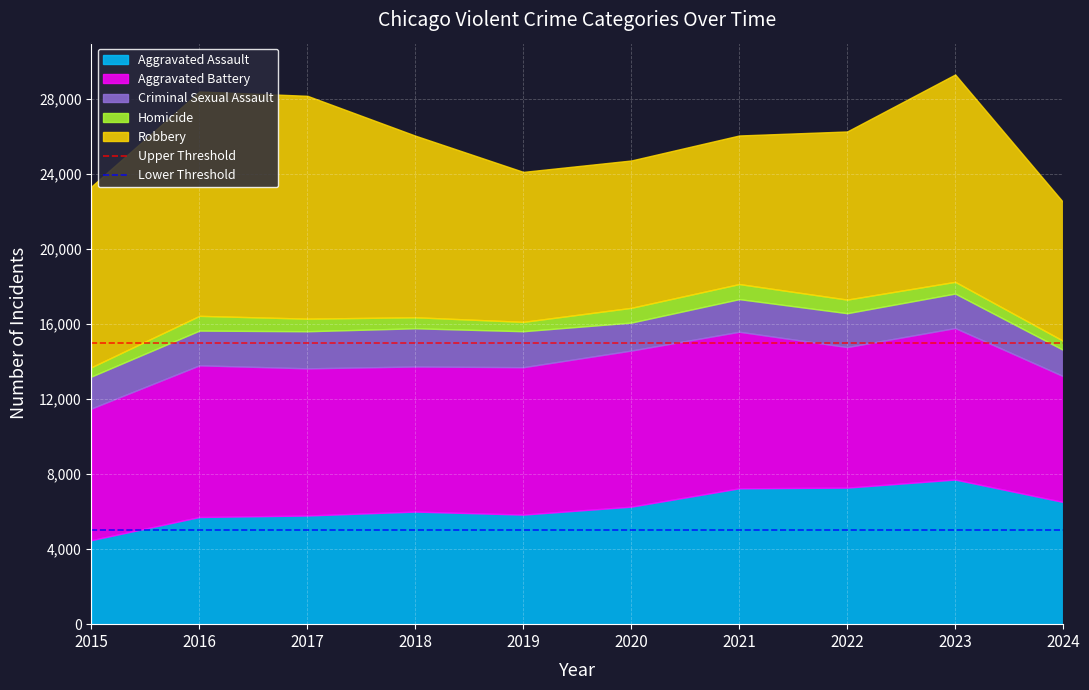

Is the value of Lower Threshold at 2015 greater than the value of Upper Threshold at 2016?

No